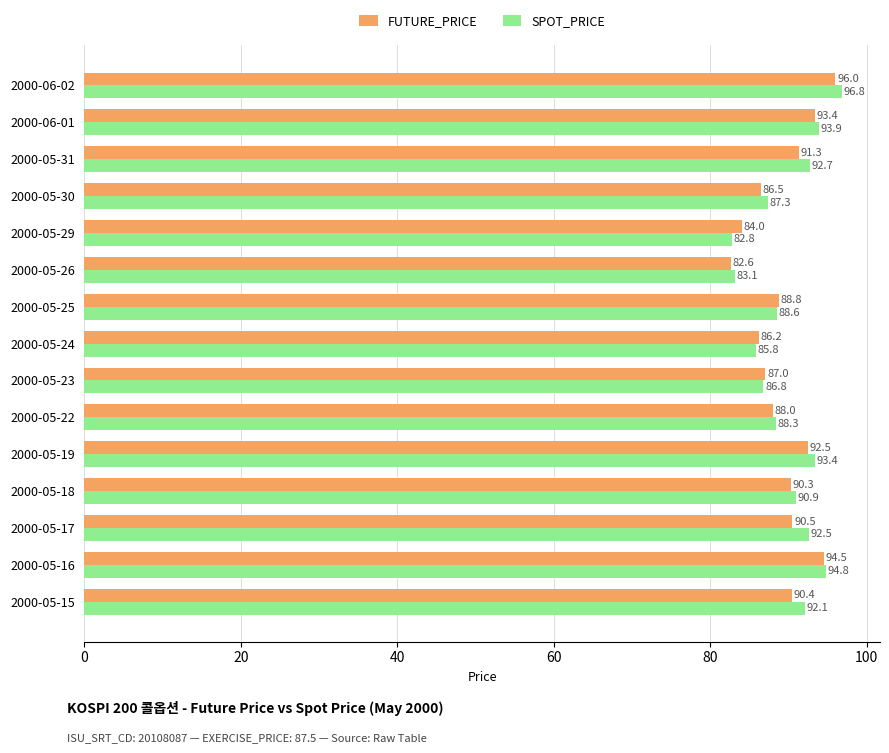

The value of SPOT_PRICE at 2000-06-02 is 62.3. True or false?

False